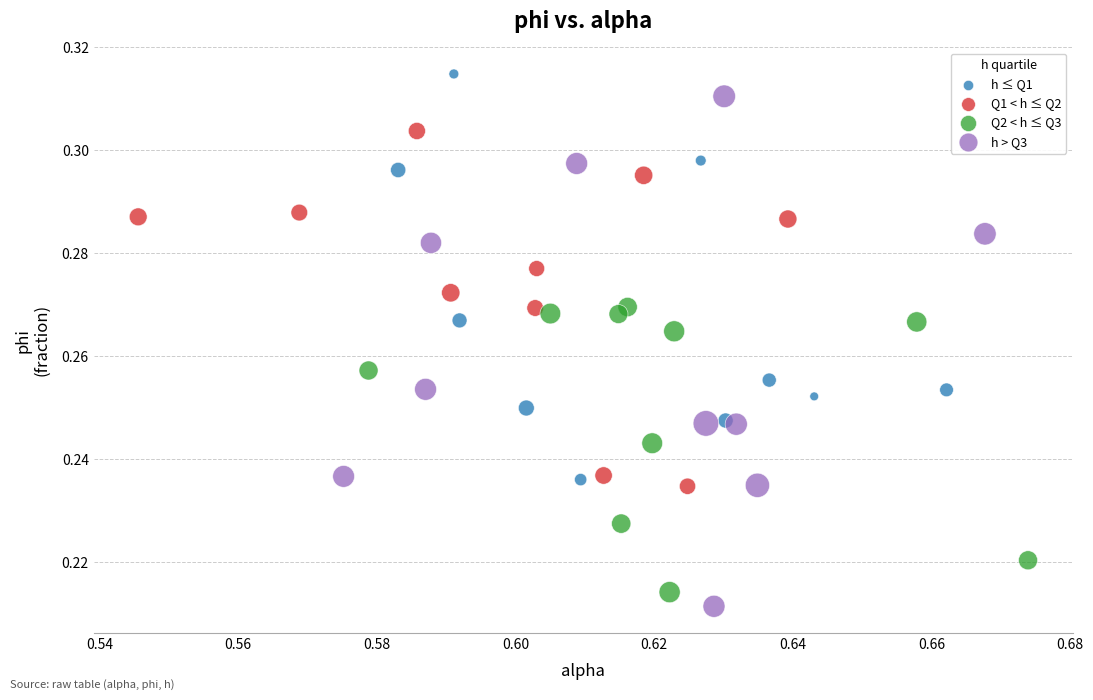

What are all the series names shown in the legend?

h ≤ Q1, Q1 < h ≤ Q2, Q2 < h ≤ Q3, h > Q3